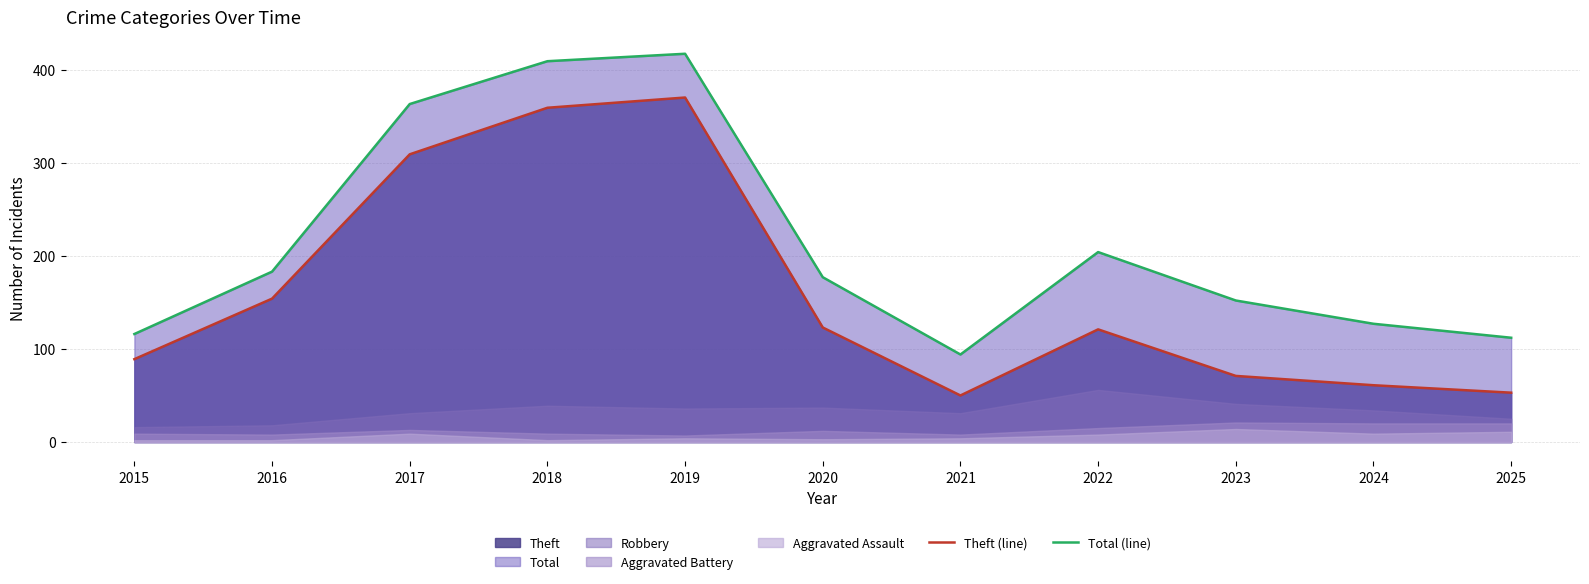

What is the sum of the Theft (line) values at 2021 and 2019?

420